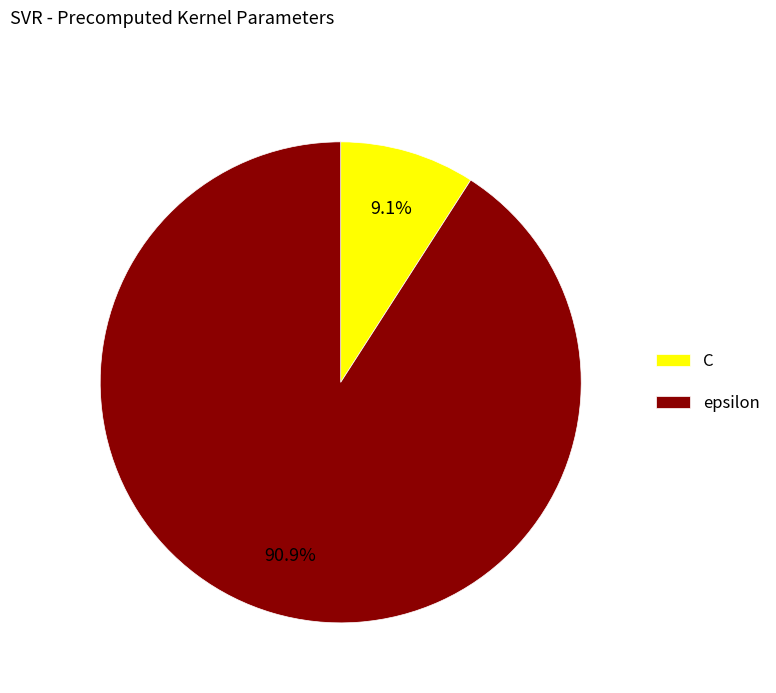

The epsilon slice represents 99% of the pie. True or false?

False